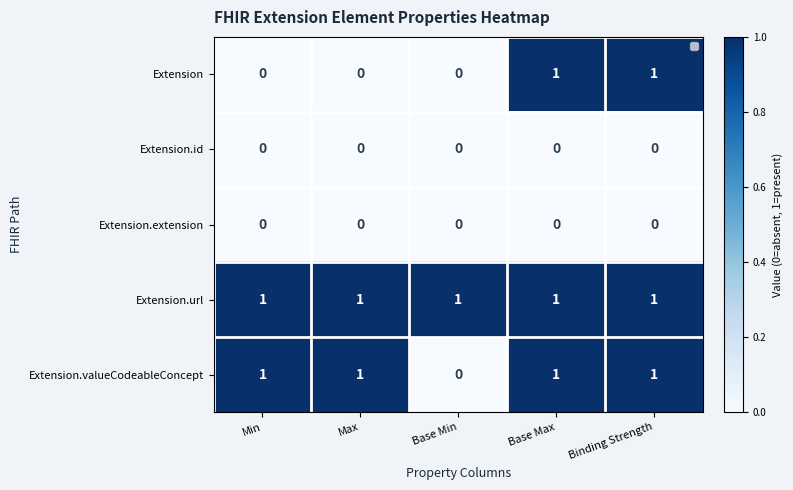

Where is Extension.valueCodeableConcept nearest to the value 0?

Base Min